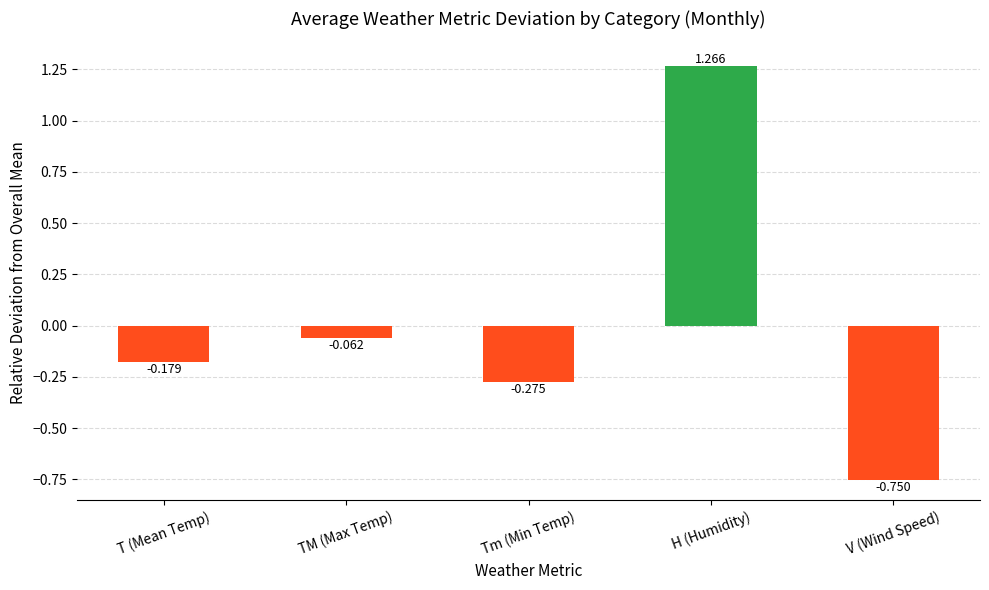

Where does the data first go above 0?

H (Humidity)